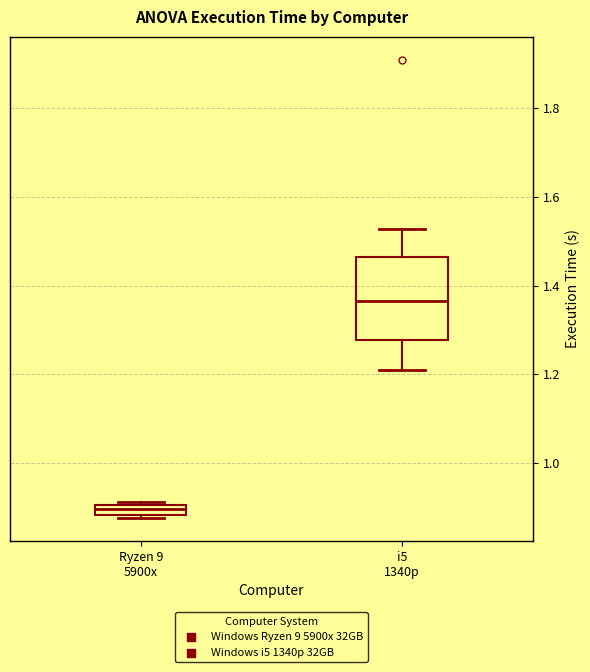

Which box has the lowest median line?

Ryzen 9 5900x